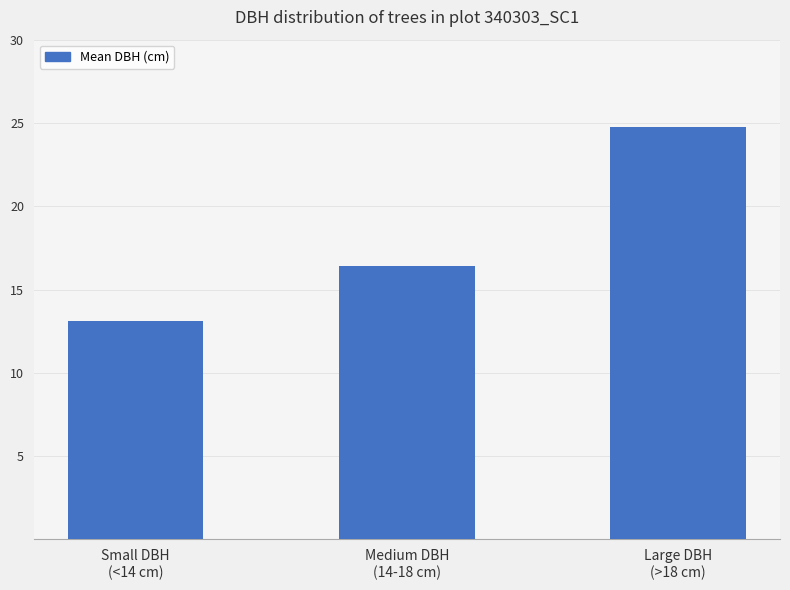

Is it true that the value at Medium DBH
(14-18 cm) is 16.4?

True